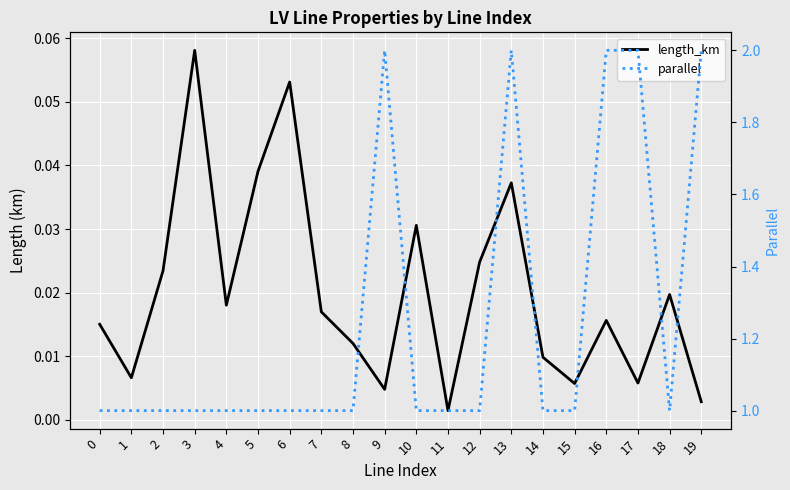

The value of length_km at 2 is 0.0. True or false?

True